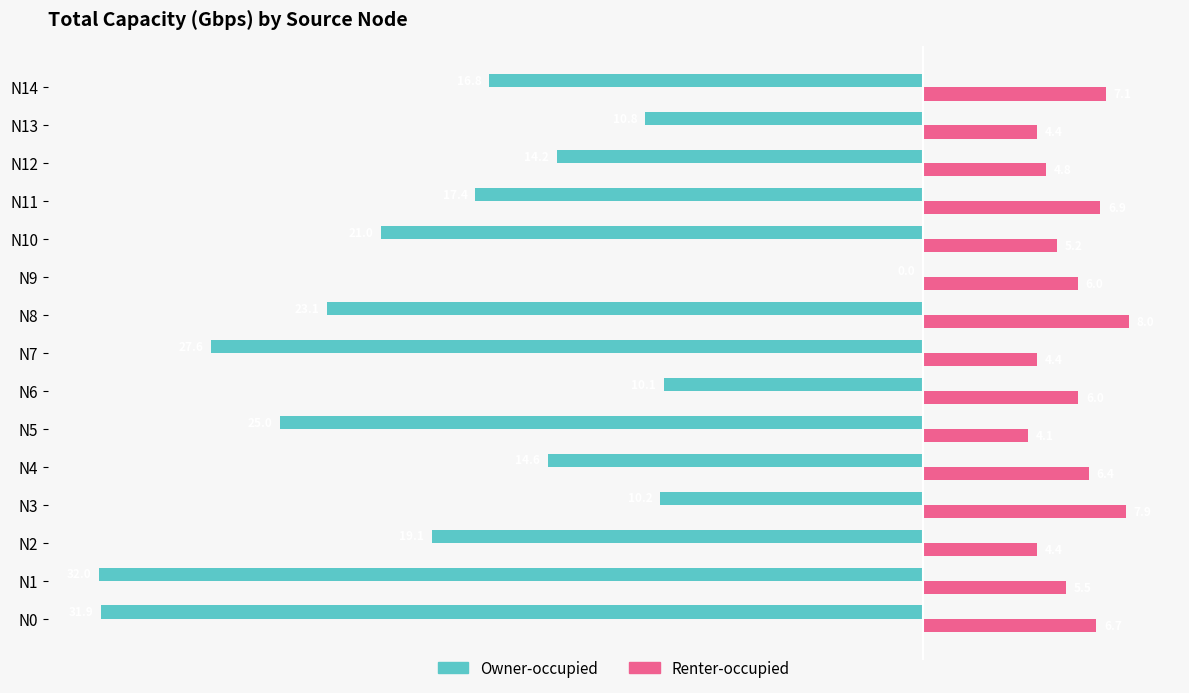

Which category has the highest value across all series?

N8